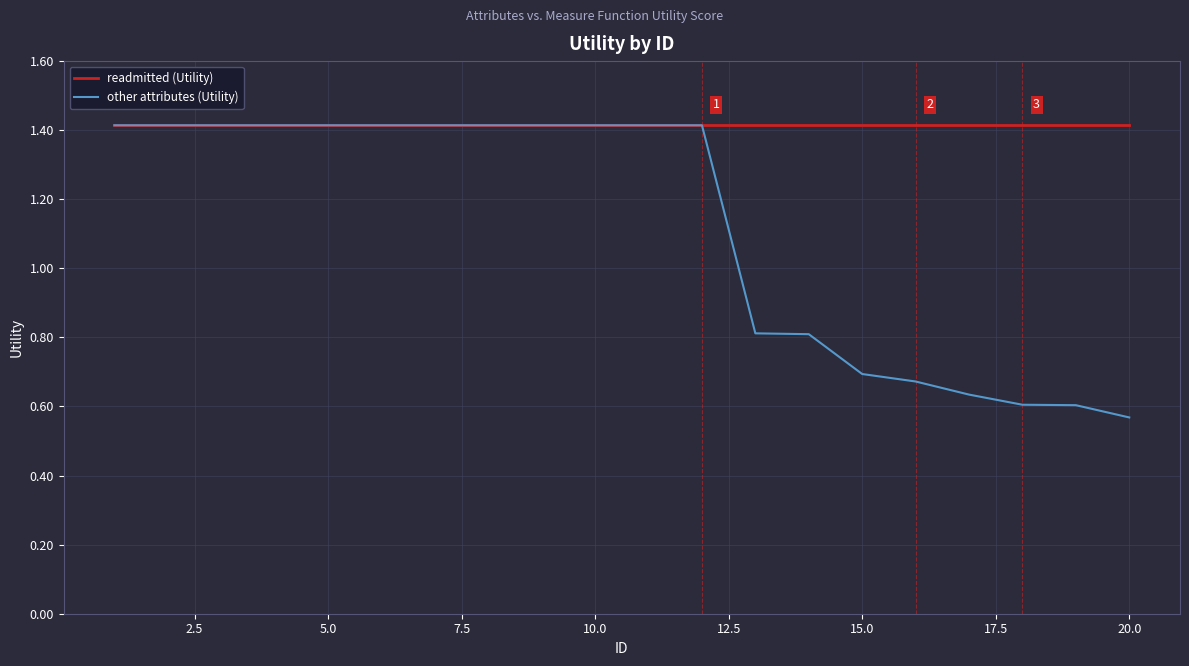

Which series has the widest spread of values?

other attributes (Utility)